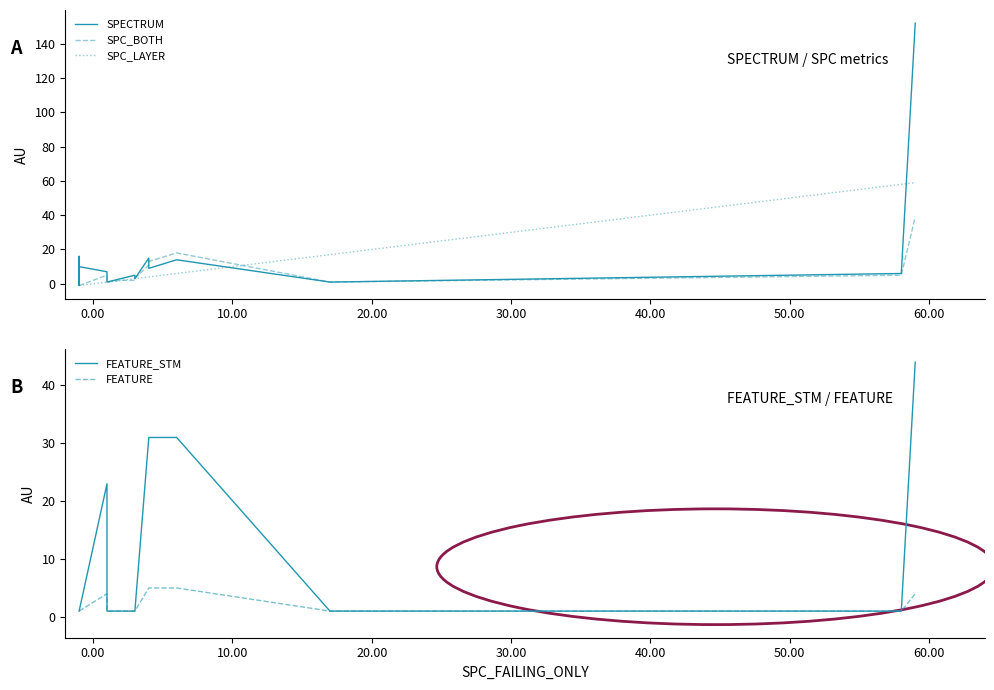

What is the difference between the maximum and second lowest values in the SPC_LAYER series?

60